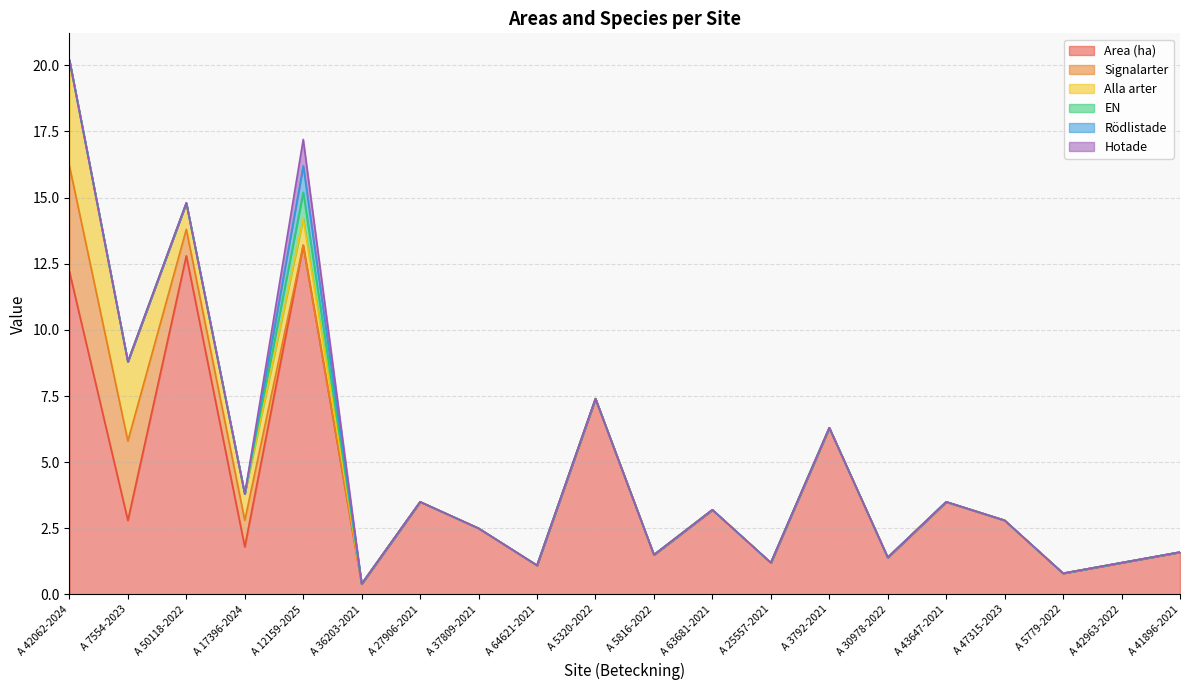

Which series has the widest spread of values?

Area (ha)